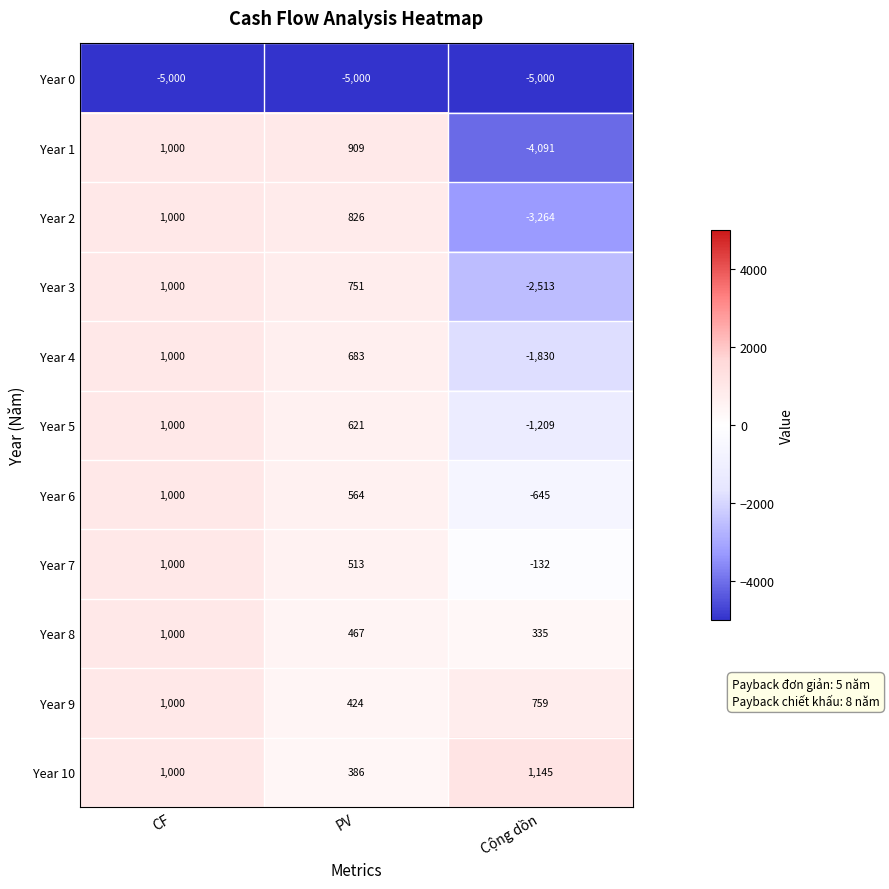

Which label corresponds to the largest value in the chart?

Cộng dồn